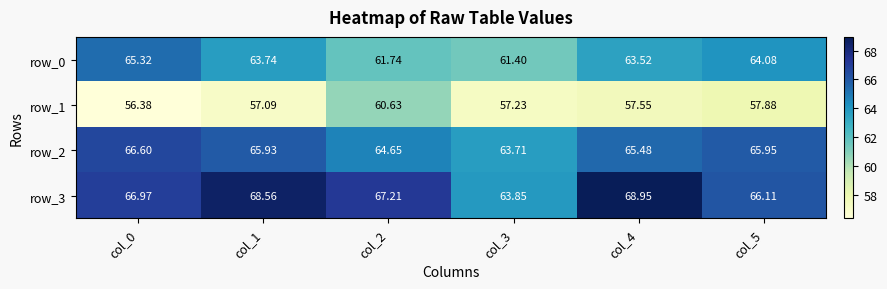

Is the value of row_1 at col_3 greater than the value of row_0 at col_1?

No